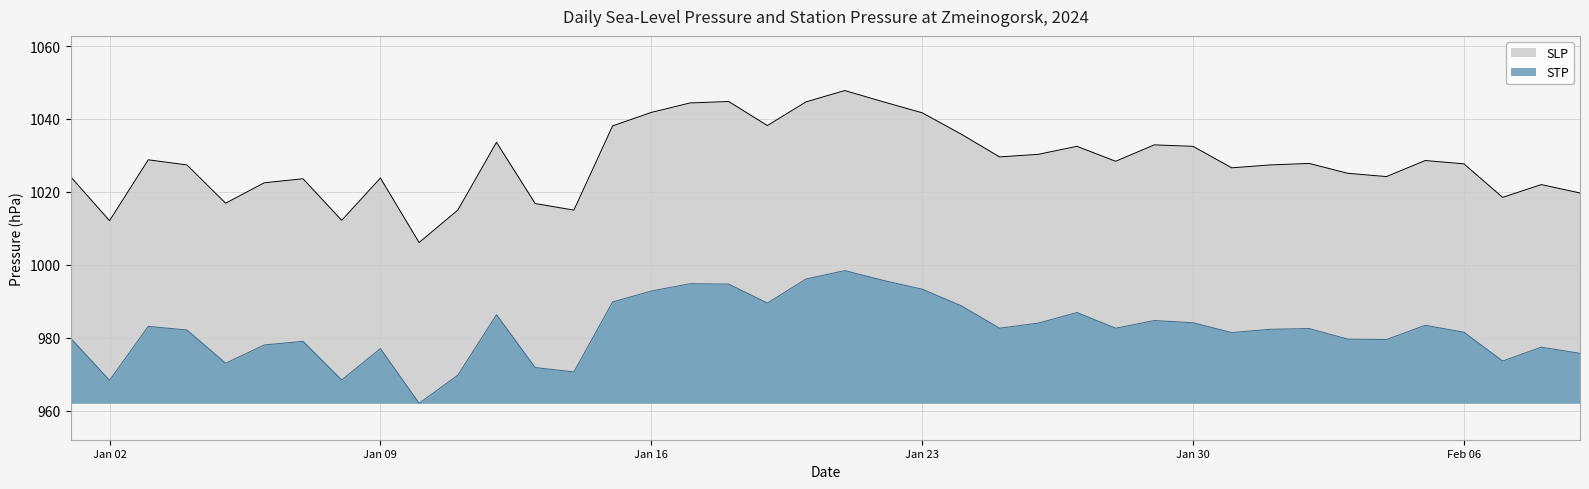

What value does the STP series have at Jan 30?

984.1